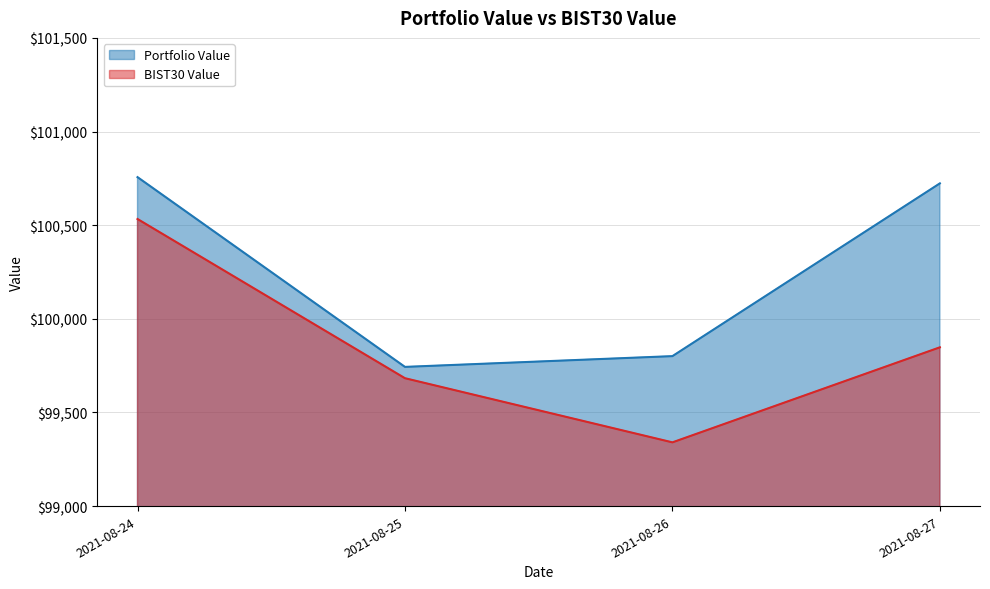

Rank the series by their average value, from lowest to highest.

BIST30 Value, Portfolio Value